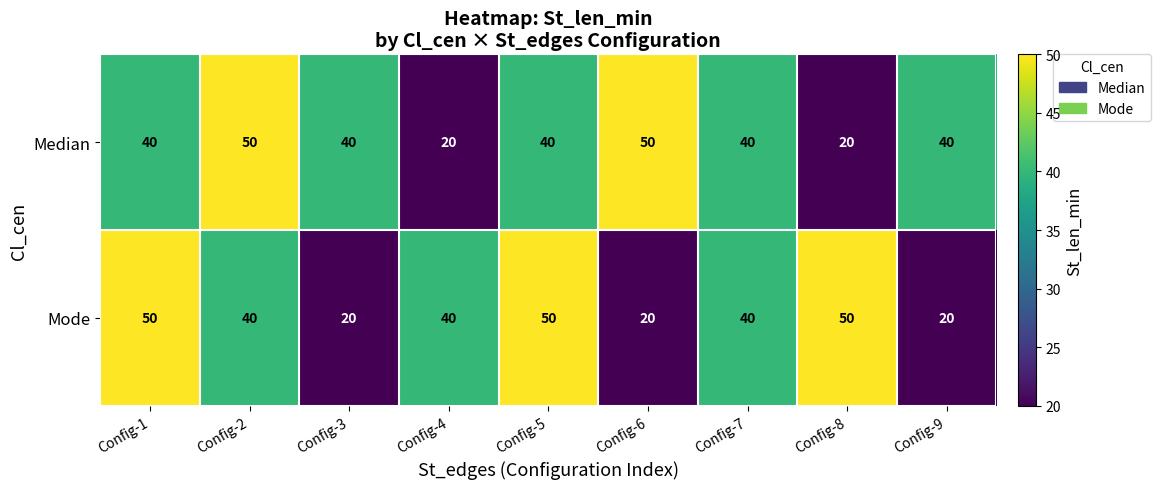

Is it true that Median equals 19 at Config-5?

False